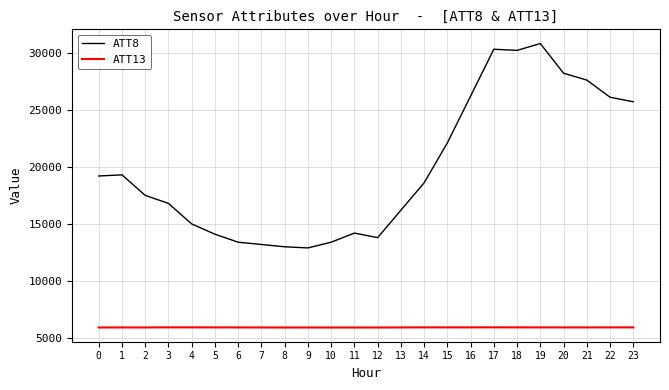

True or false: ATT13 has a value of 5939.9 at 19.

True